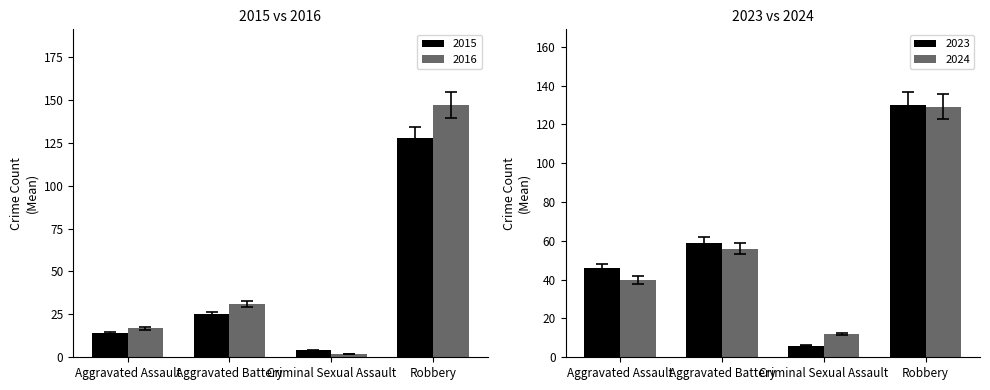

What is the spread (max minus min) of values at Aggravated Assault?

30.4